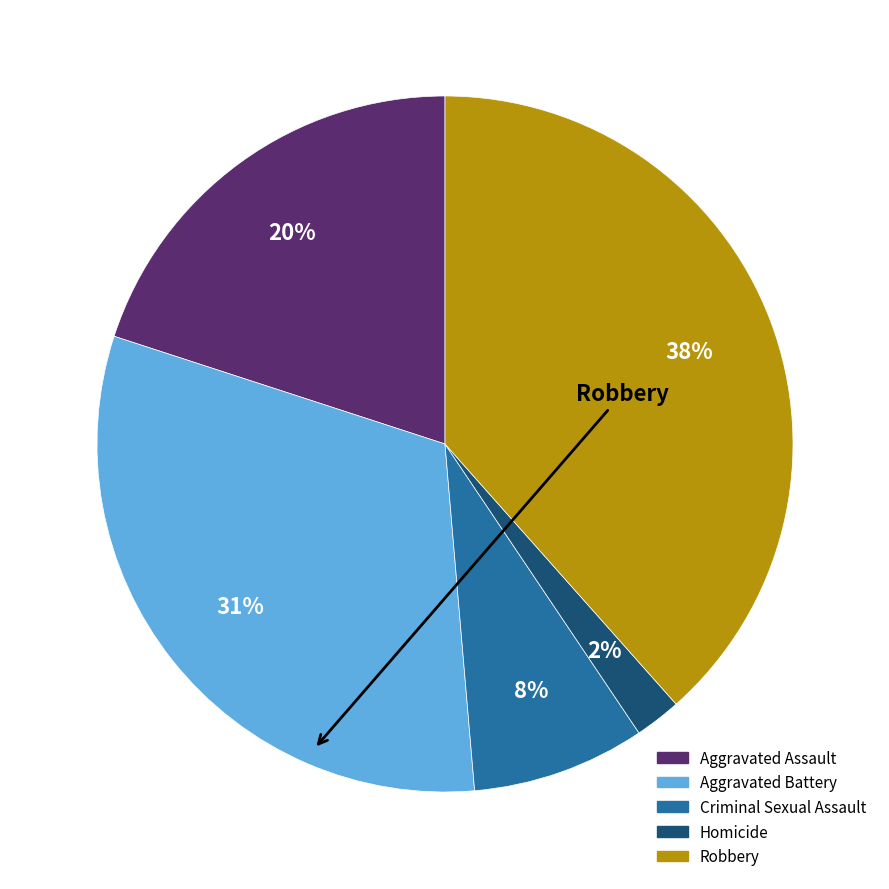

Rank the categories by value from highest to lowest.

Robbery, Aggravated Battery, Aggravated Assault, Criminal Sexual Assault, Homicide